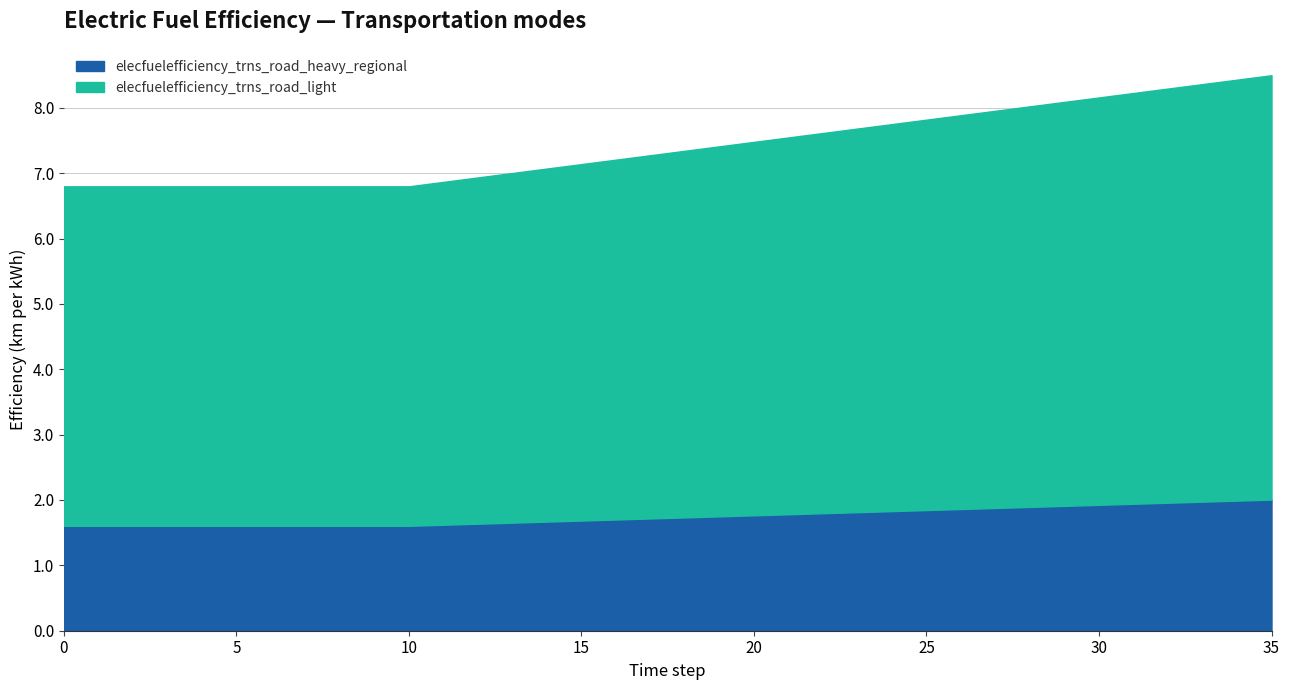

Which has a higher value, 26 or 14?

26